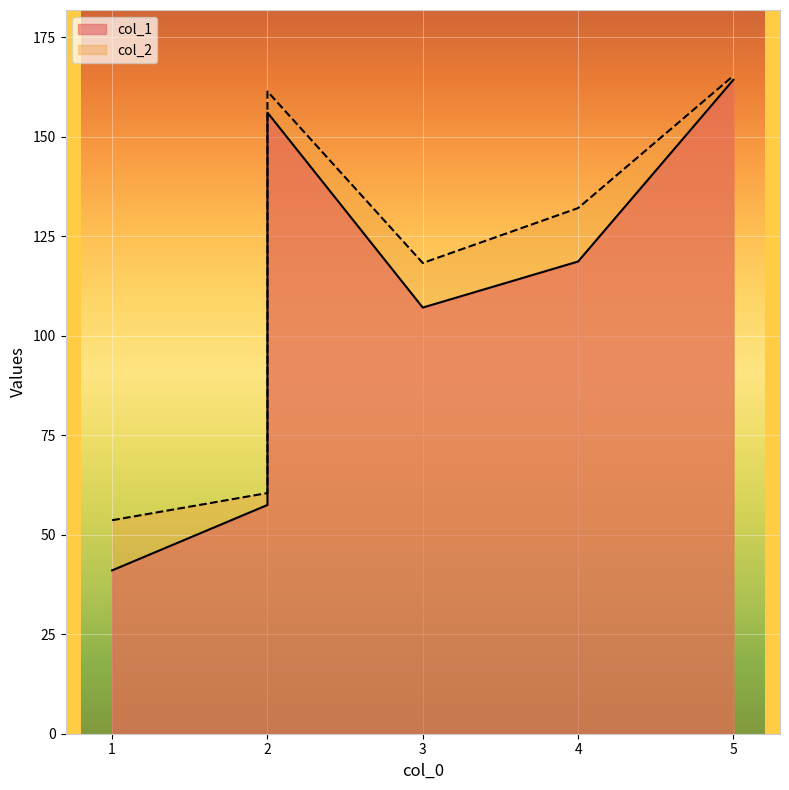

Reading right to left, transcribe all the data shown in this chart.

col_1: 5=164.3	2=156.1	4=118.7	3=107.1	2=57.5	1=41.0
col_2: 5=165.3	2=161.4	4=132.1	3=118.3	2=60.5	1=53.6